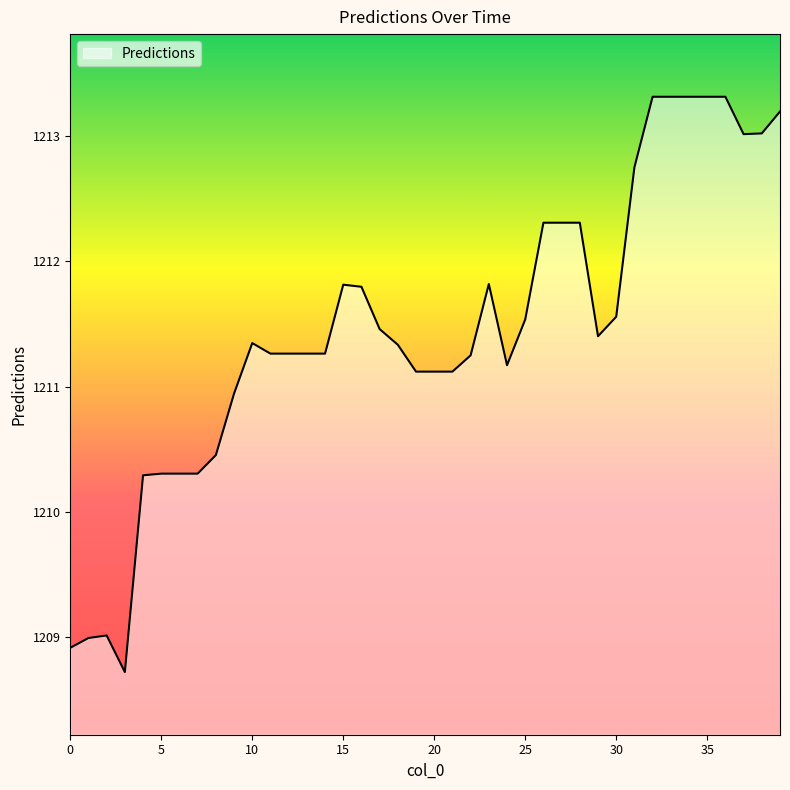

What is the smallest value displayed?

1208.7